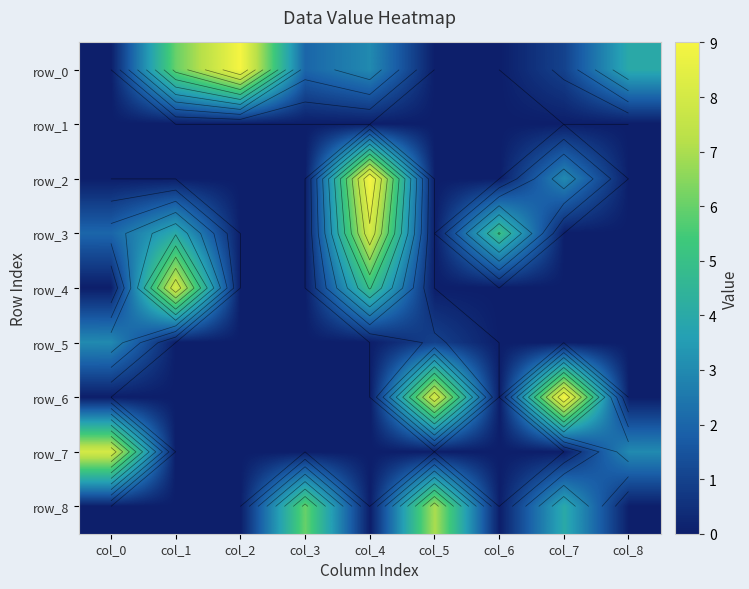

At which label does row_1 reach its peak?

col_0